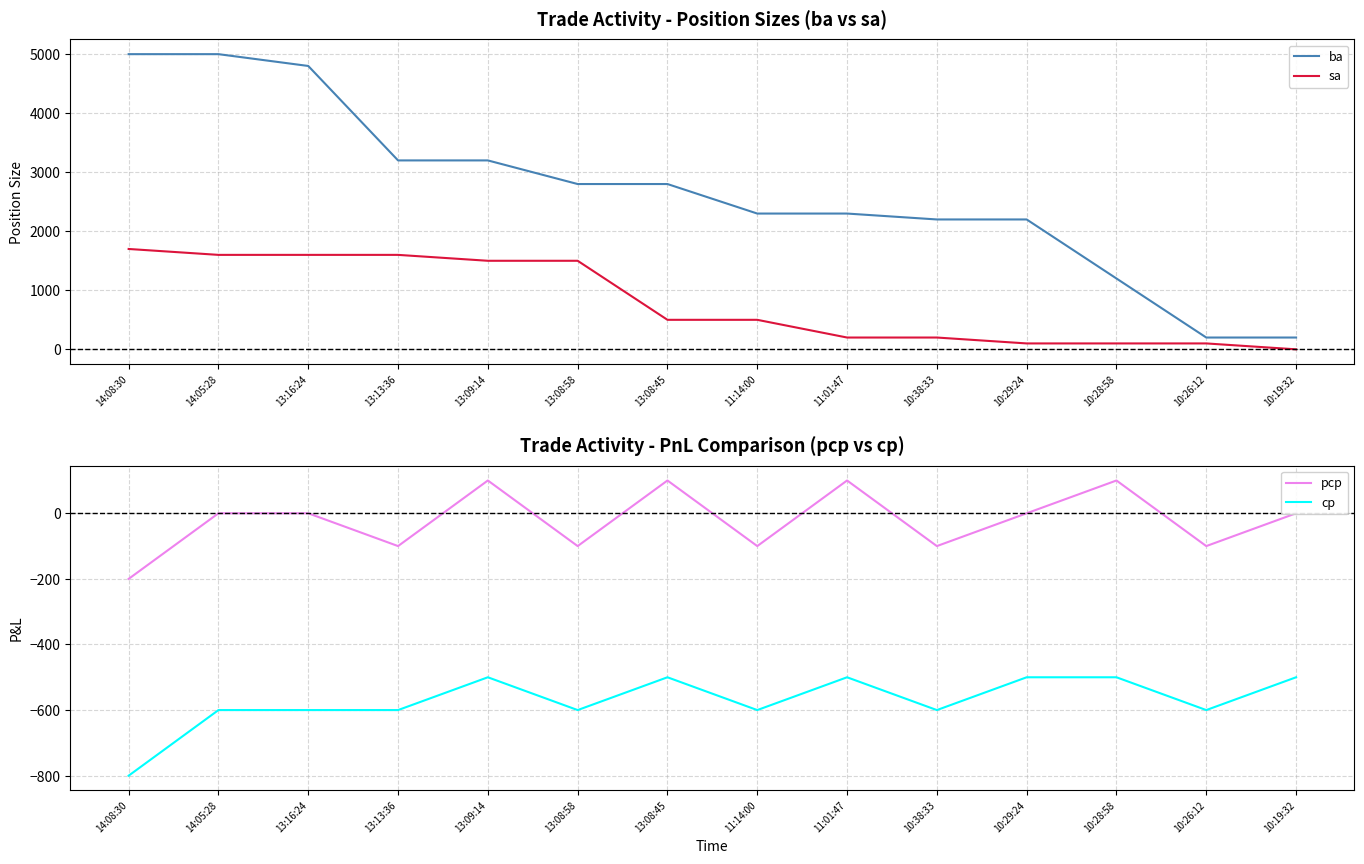

Reading left to right, list all the values displayed in this chart.

ba: 5000	5000	4800	3200	3200	2800	2800	2300	2300	2200	2200	1200	200	200
sa: 1700	1600	1600	1600	1500	1500	500	500	200	200	100	100	100	0
pcp: -200	0	0	-100	100	-100	100	-100	100	-100	0	100	-100	0
cp: -800	-600	-600	-600	-500	-600	-500	-600	-500	-600	-500	-500	-600	-500